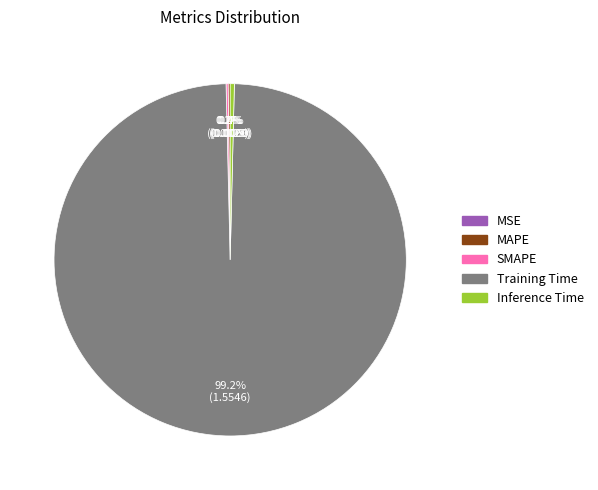

The Inference Time slice represents 12% of the pie. True or false?

False